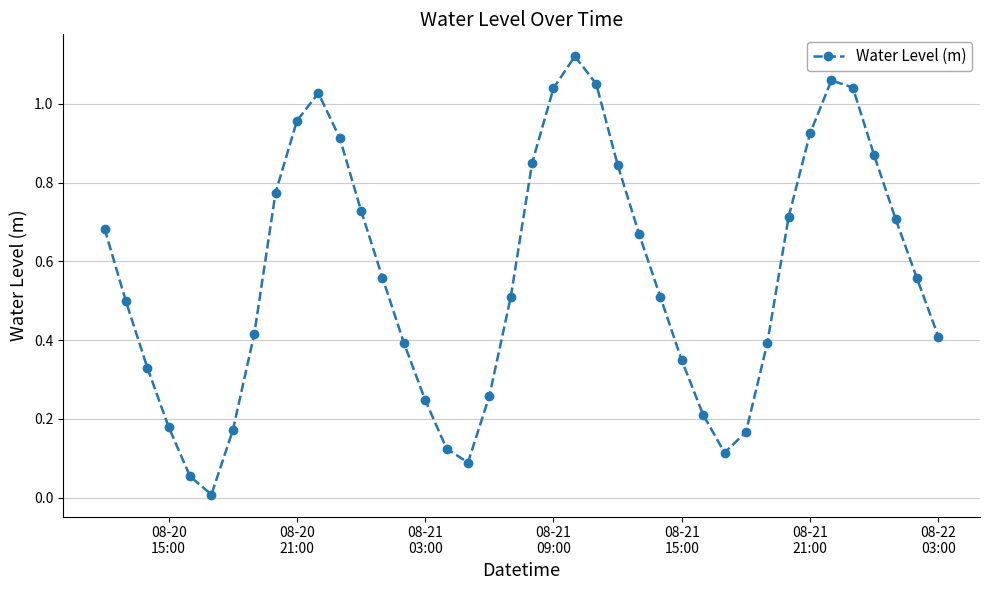

True or false: the data has more than 1 interior local peaks.

True